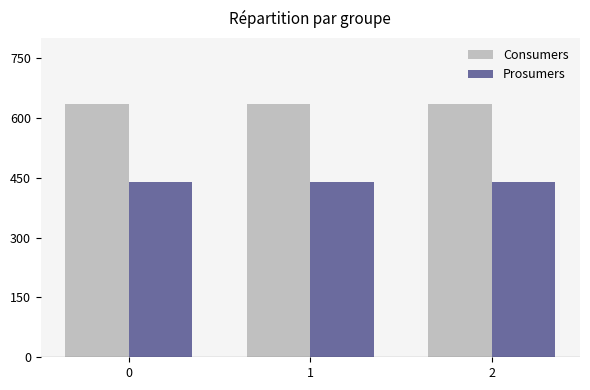

Is it true that Consumers equals 1067 at 2?

False